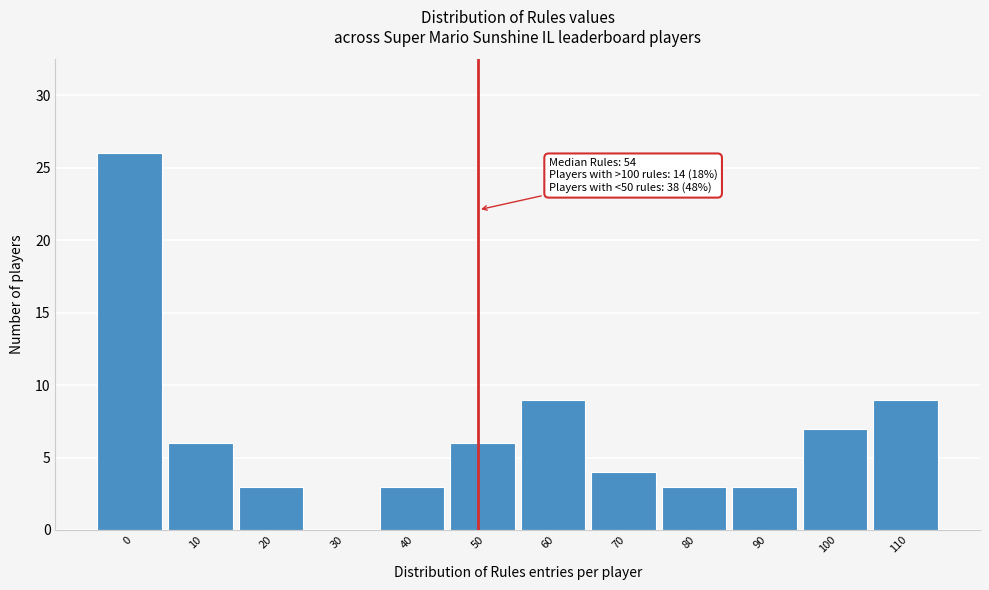

Reading left to right, list all the values displayed in this chart.

0=26	10=6	20=3	30=0	40=3	50=6	60=9	70=4	80=3	90=3	100=7	110=9